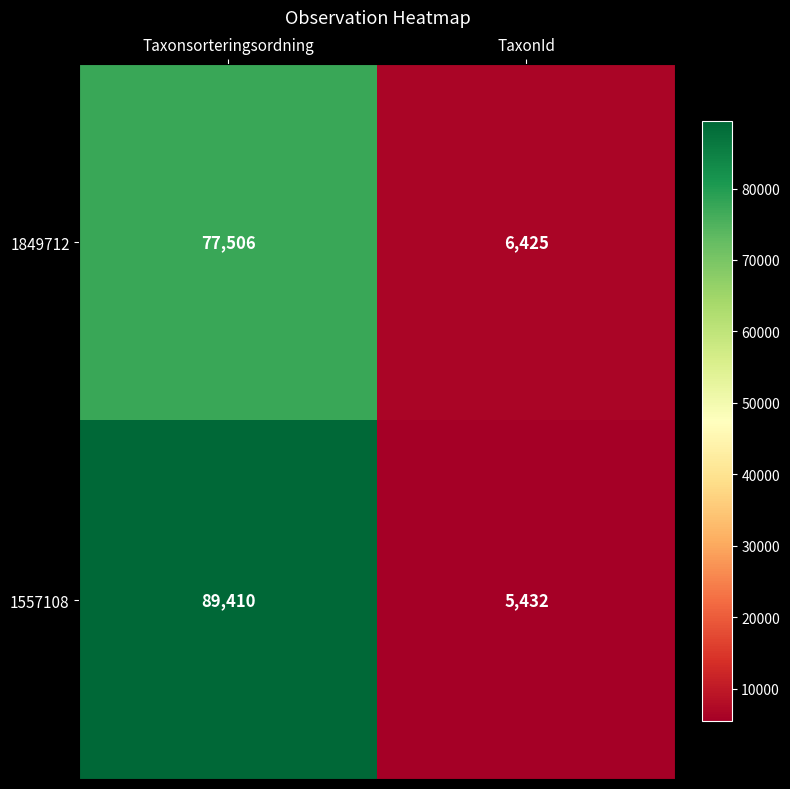

What is the total value across all series at TaxonId?

11857